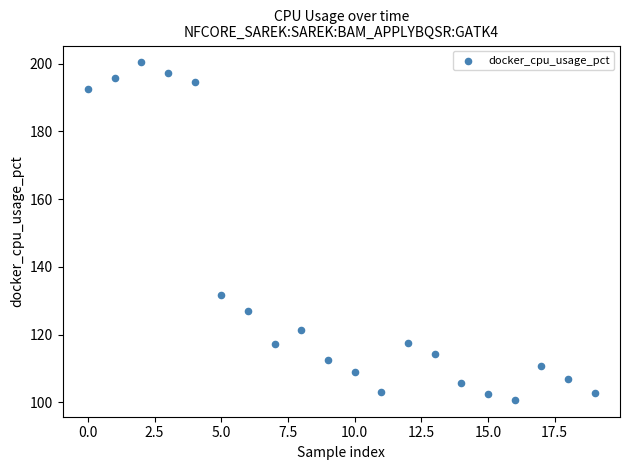

What Y value in the scatter plot is closest to 150?

131.6